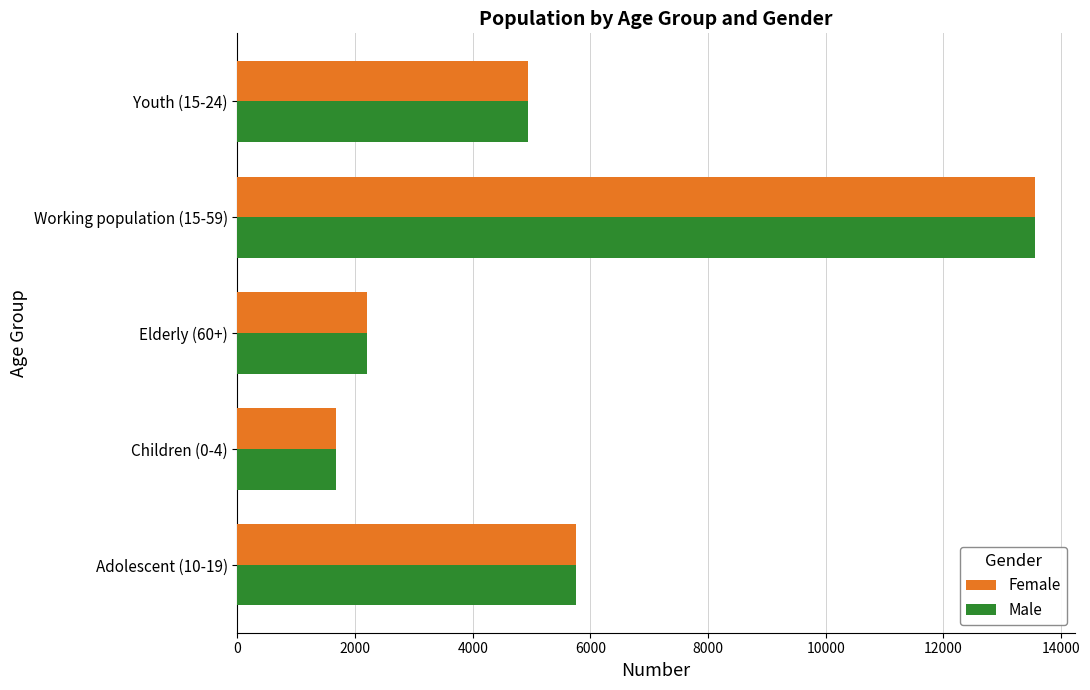

At which category is the sum across all series the highest?

Working population (15-59)